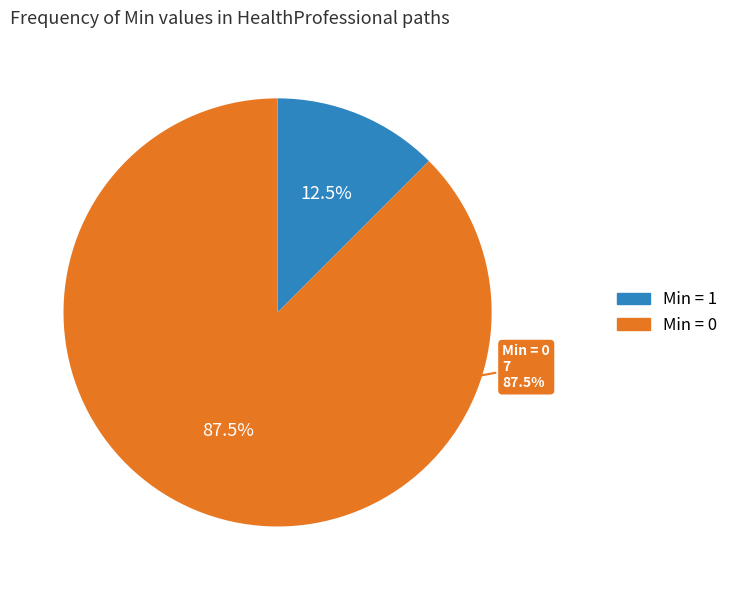

Is there any slice that represents more than half of the pie?

Yes